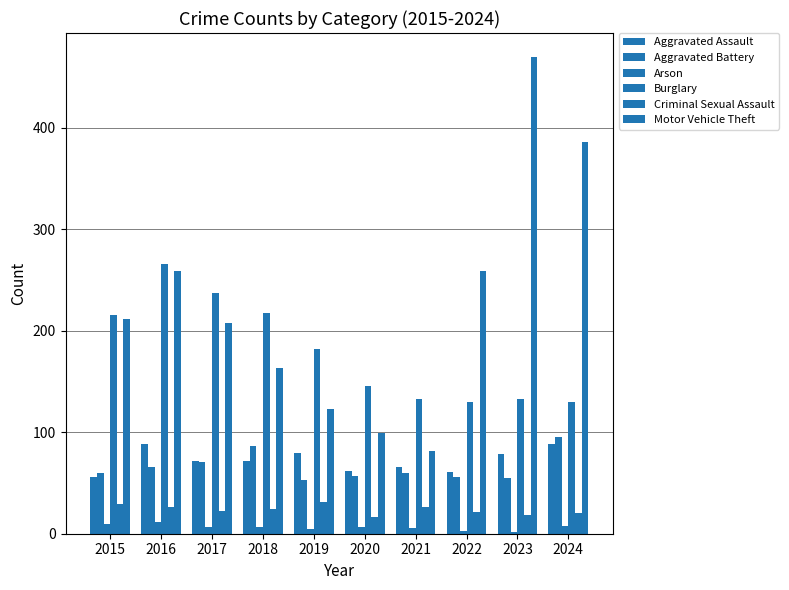

Where does the Aggravated Battery series first go above 60?

2016